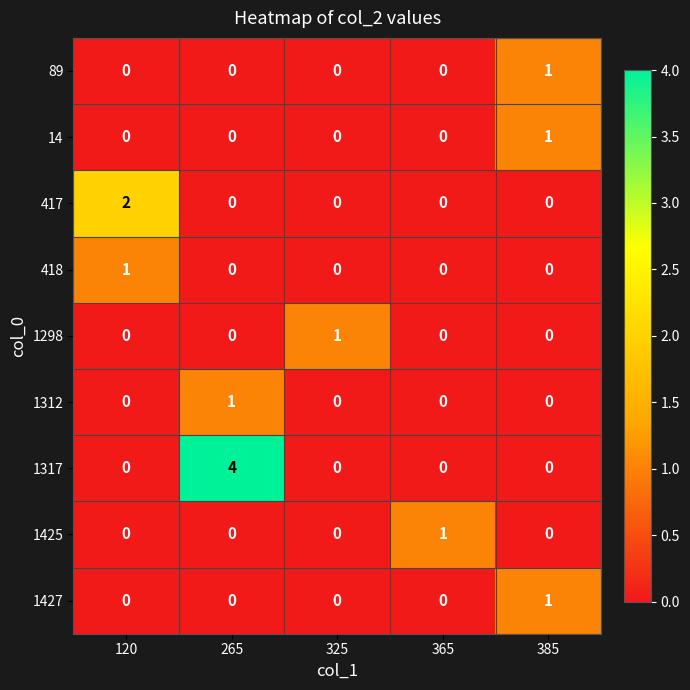

How many 1298 values are between 0 and 1?

5